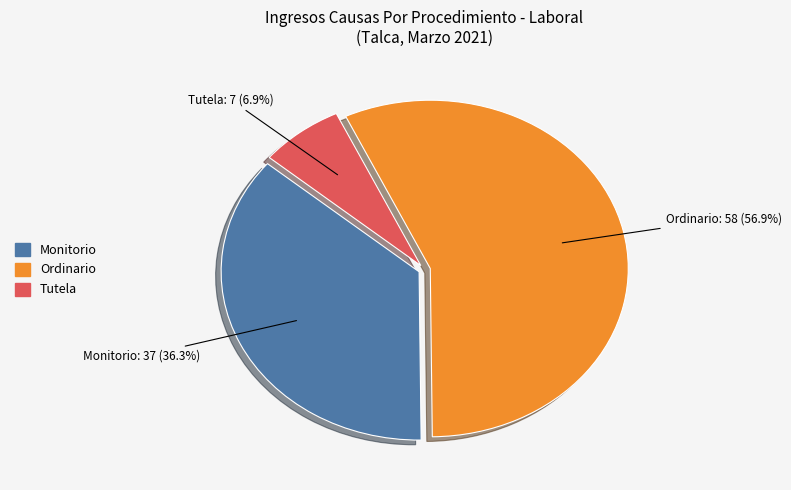

Which has a higher value, Monitorio or Ordinario?

Ordinario